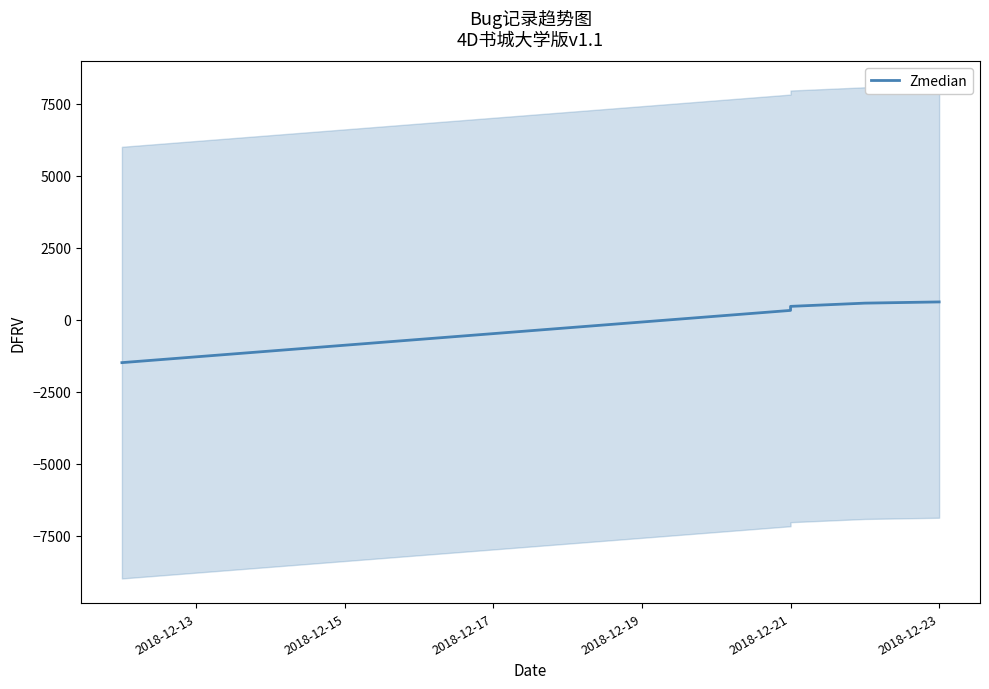

Reading right to left, what are all the values shown in this chart?

620.2	578.1	465.8	325.5	-1489.5